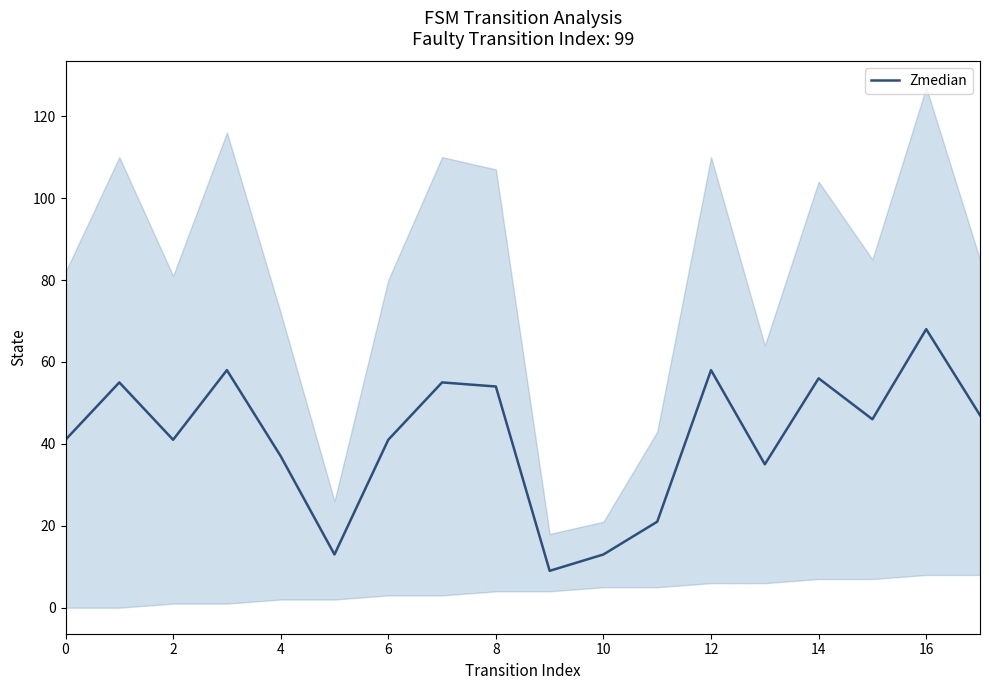

Approximately how many times larger is the value at 0 compared to 10?

3.2